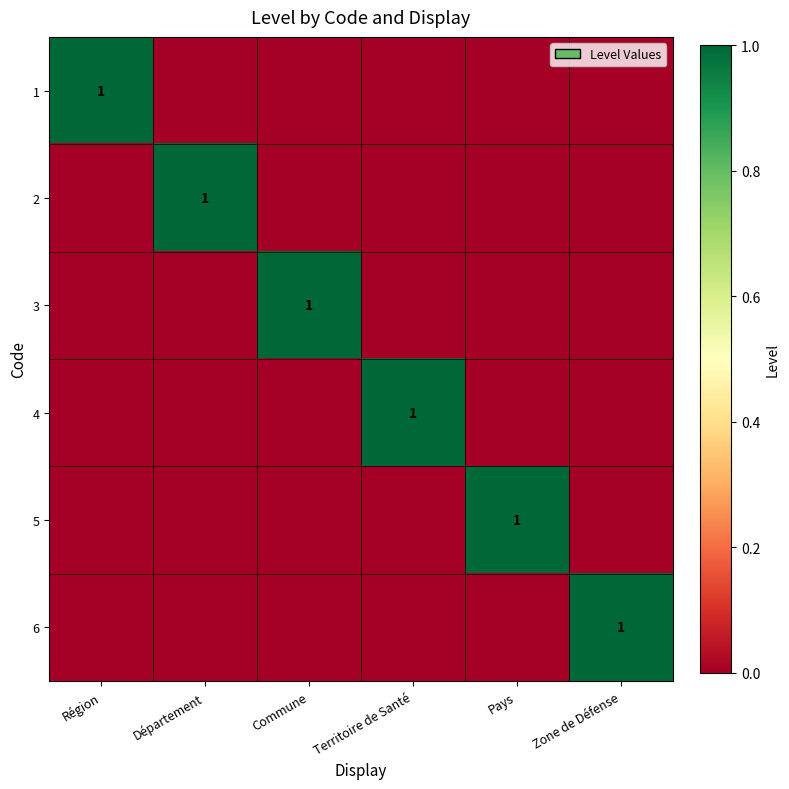

What is the total value across all series at Commune?

1